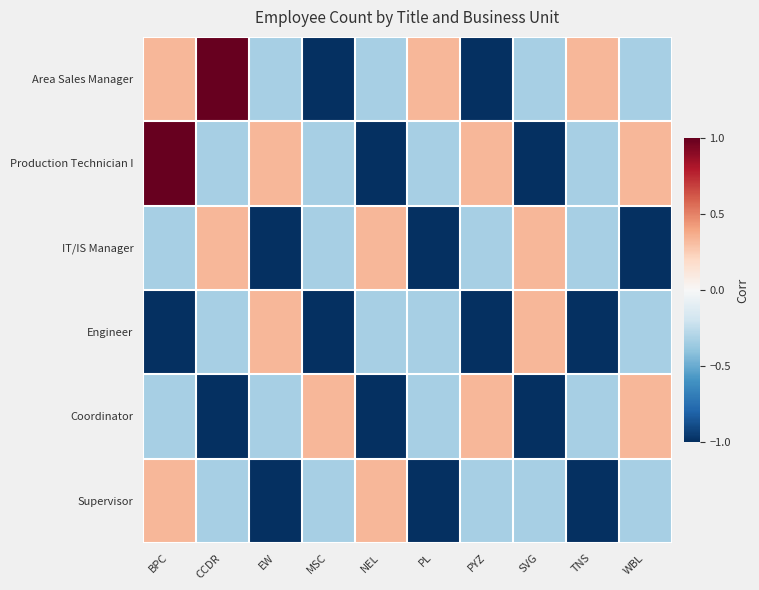

Reading right to left, list all the values displayed in this chart.

Area Sales Manager: WBL=-0.3	TNS=0.3	SVG=-0.3	PYZ=-1.0	PL=0.3	NEL=-0.3	MSC=-1.0	EW=-0.3	CCDR=1.0	BPC=0.3
Production Technician I: WBL=0.3	TNS=-0.3	SVG=-1.0	PYZ=0.3	PL=-0.3	NEL=-1.0	MSC=-0.3	EW=0.3	CCDR=-0.3	BPC=1.0
IT/IS Manager: WBL=-1.0	TNS=-0.3	SVG=0.3	PYZ=-0.3	PL=-1.0	NEL=0.3	MSC=-0.3	EW=-1.0	CCDR=0.3	BPC=-0.3
Engineer: WBL=-0.3	TNS=-1.0	SVG=0.3	PYZ=-1.0	PL=-0.3	NEL=-0.3	MSC=-1.0	EW=0.3	CCDR=-0.3	BPC=-1.0
Coordinator: WBL=0.3	TNS=-0.3	SVG=-1.0	PYZ=0.3	PL=-0.3	NEL=-1.0	MSC=0.3	EW=-0.3	CCDR=-1.0	BPC=-0.3
Supervisor: WBL=-0.3	TNS=-1.0	SVG=-0.3	PYZ=-0.3	PL=-1.0	NEL=0.3	MSC=-0.3	EW=-1.0	CCDR=-0.3	BPC=0.3